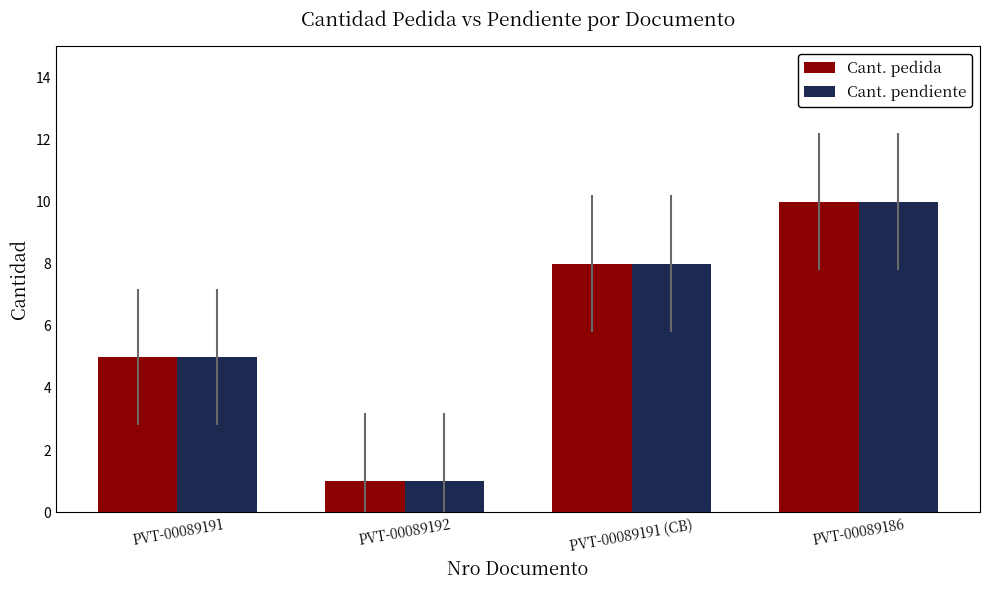

What is the average value of the Cant. pendiente series?

6